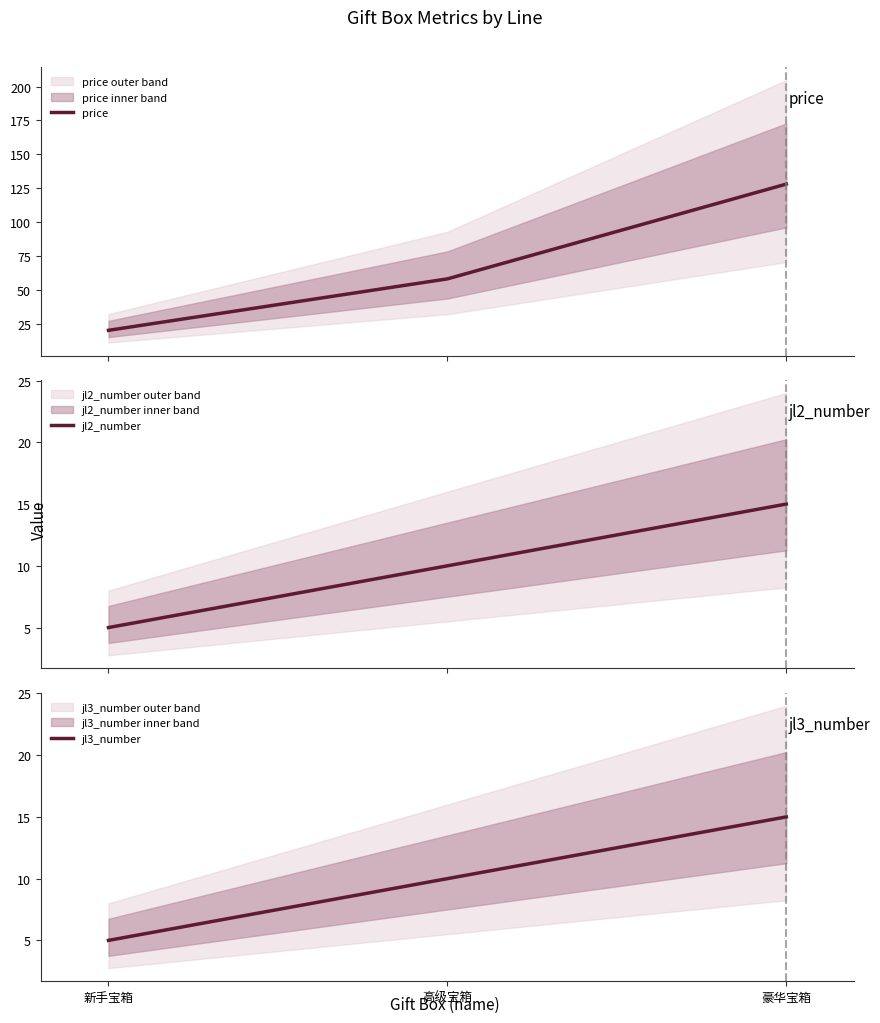

What is the average value of the jl2_number series?

10